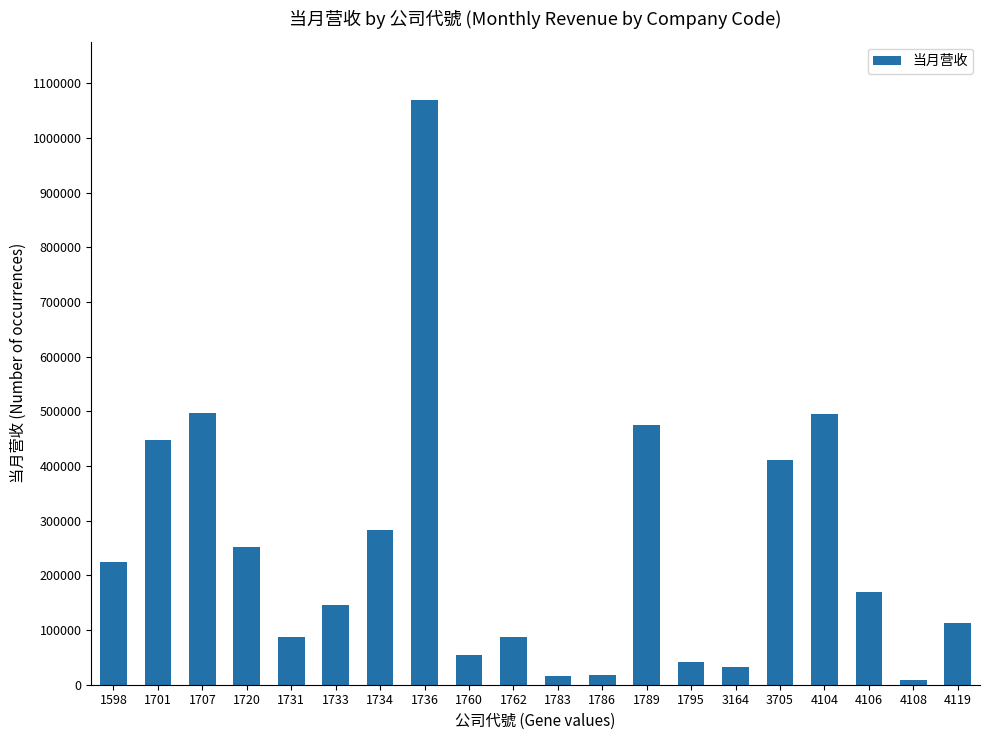

What is the ratio of the value at 1733 to the value at 1731?

1.7